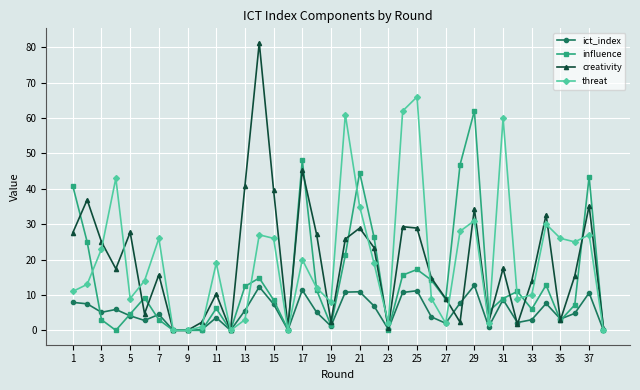

True or false: threat has more than 0 interior local peaks.

True